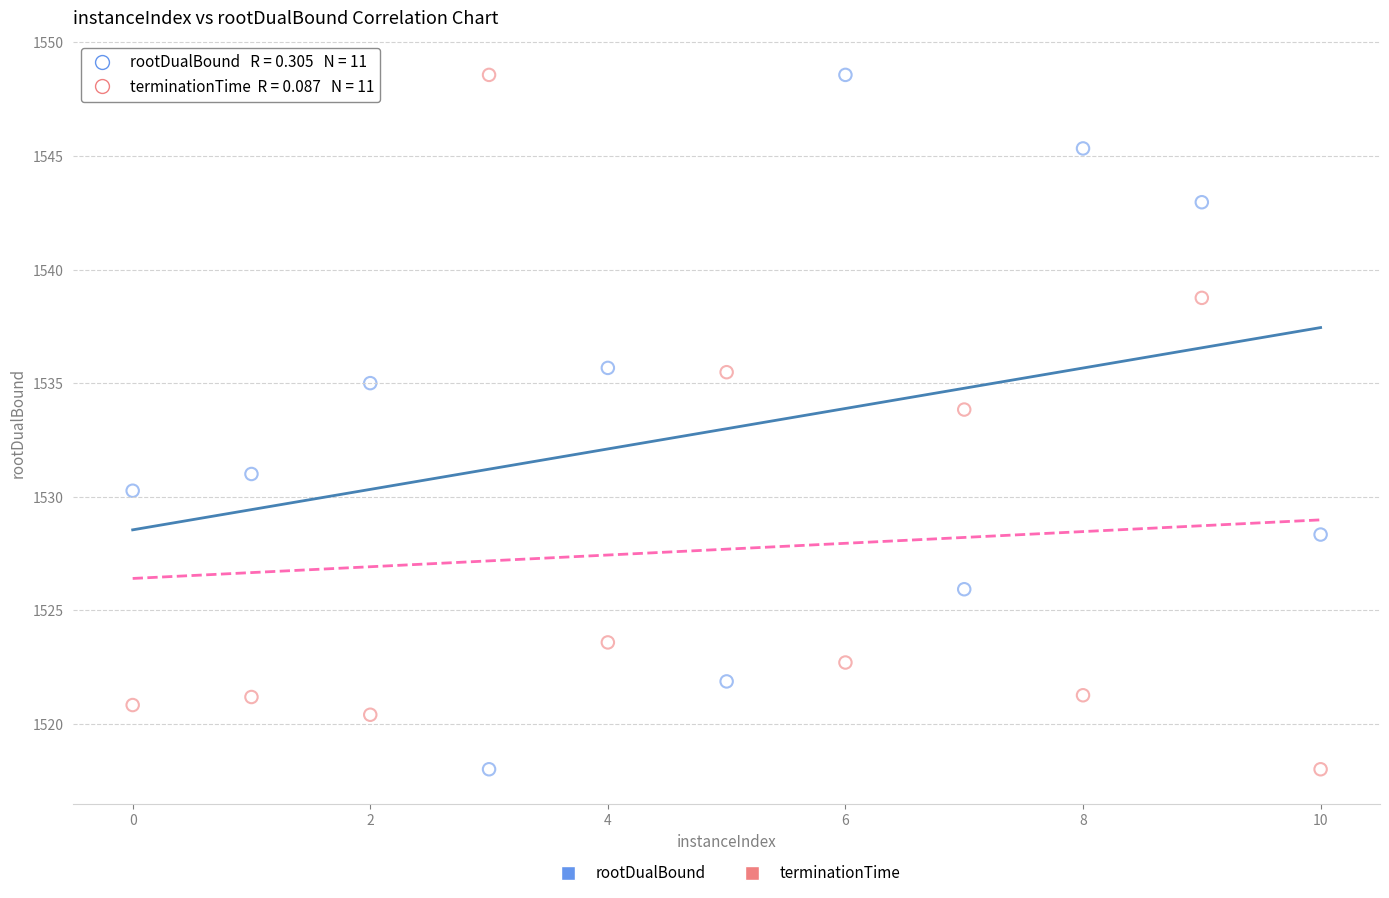

What is the X range (max minus min) for the scatter plot?

10.0